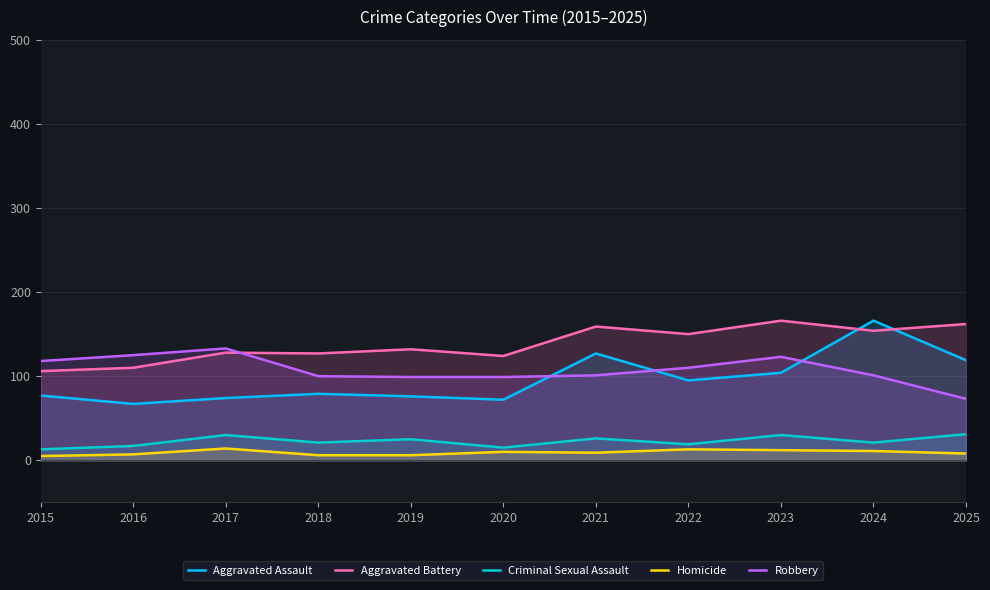

Where does the Aggravated Battery series first go above 132?

2021